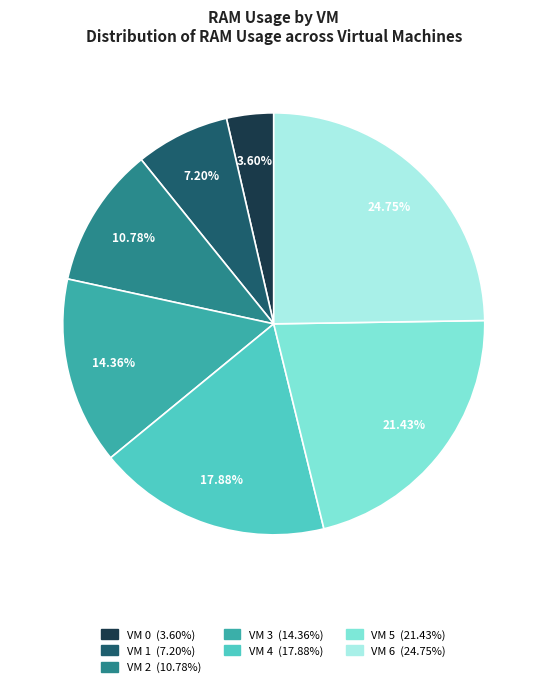

Which slice is the smallest?

VM 0